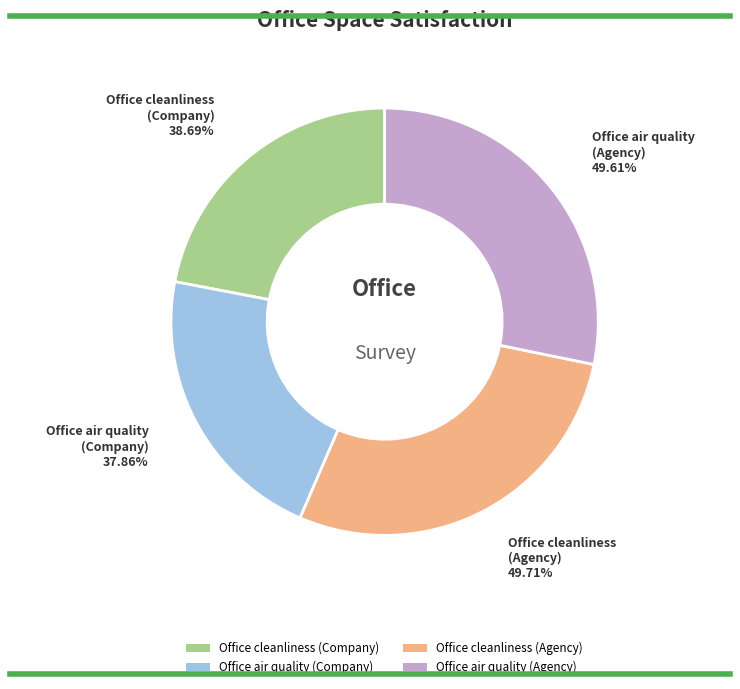

Do Office air quality and Office cleanliness together represent more than half of the pie?

Yes